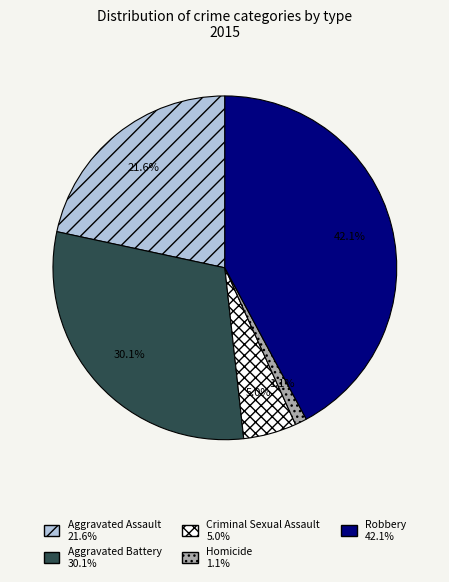

What percentage do Aggravated Assault and Robbery together represent?

63.8%